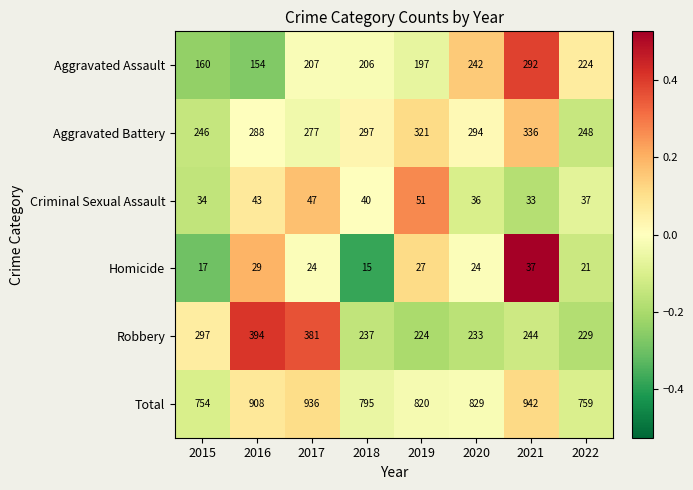

Which series changed the most between 2015 and 2020?

Aggravated Assault